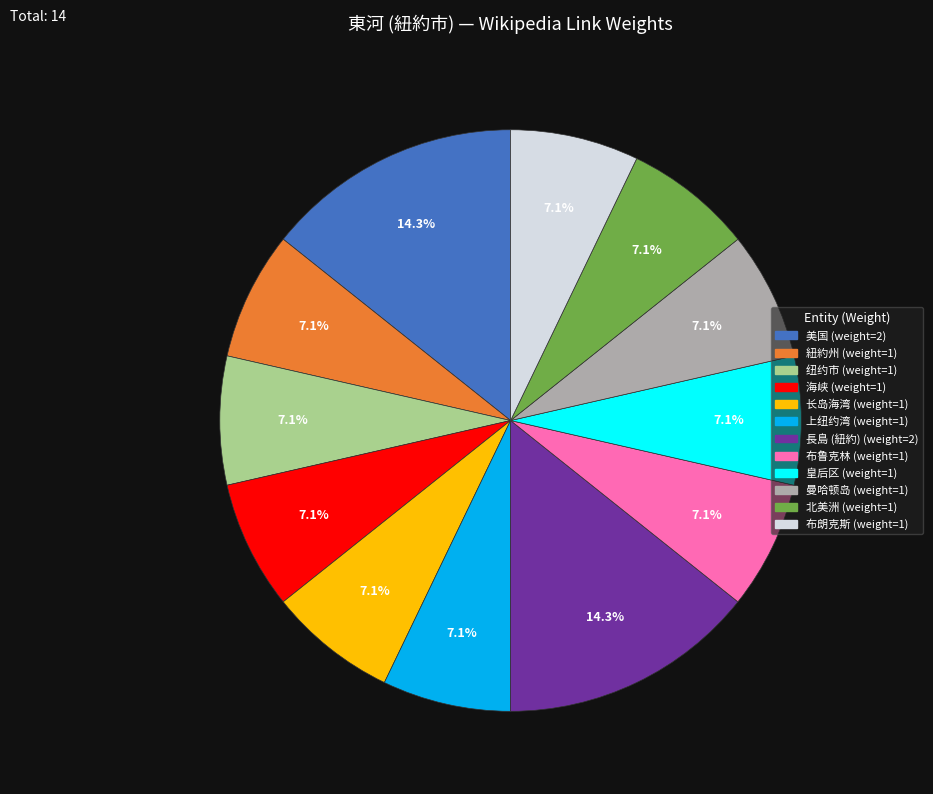

Count the number of slices in the pie.

12